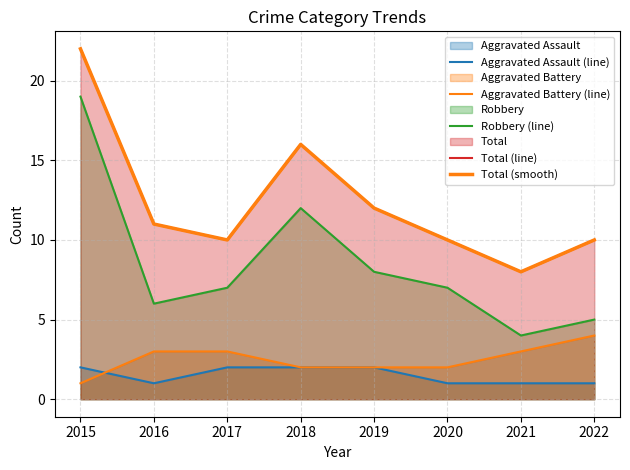

What is the difference between the maximum and minimum values in the Aggravated Battery (line) series?

3